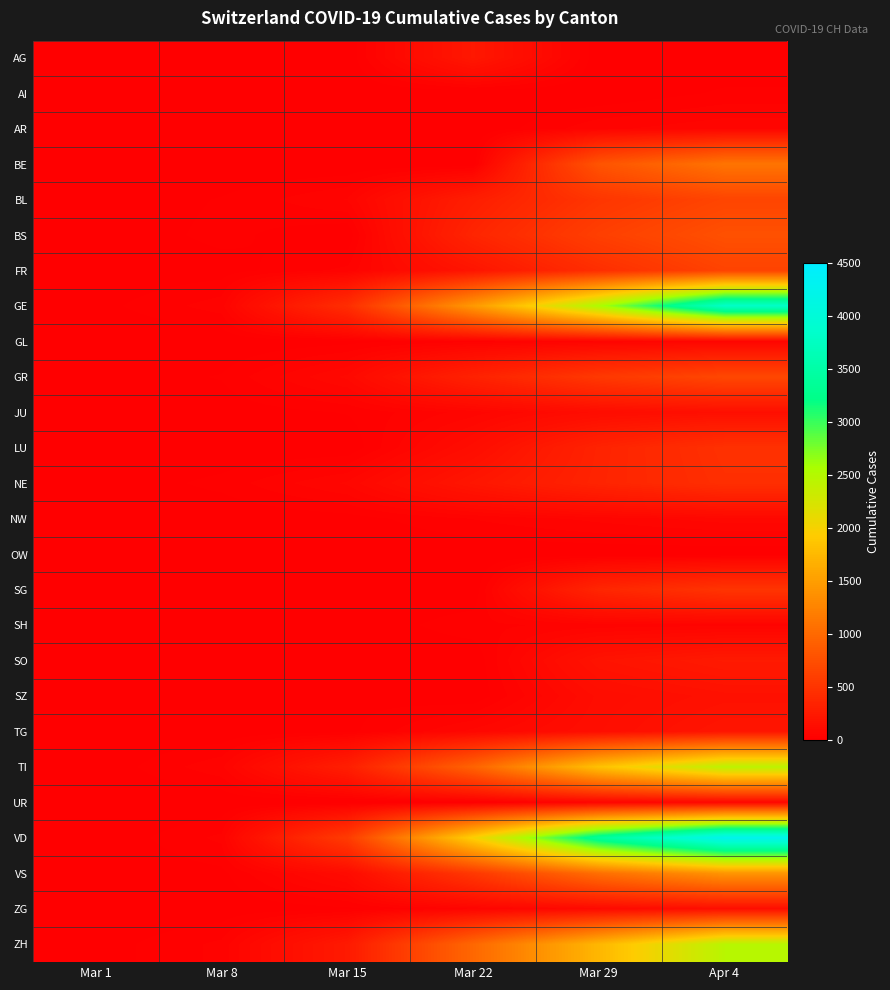

At which category is the sum across all series the highest?

Apr 4